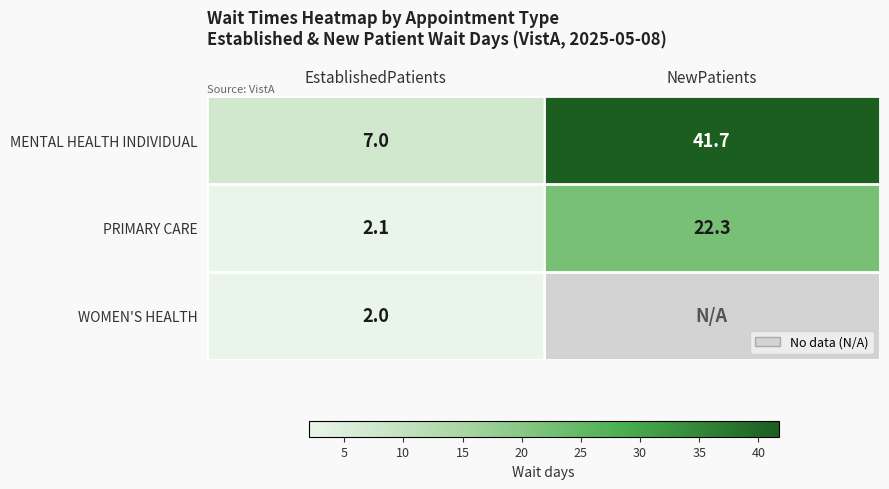

How many values in the PRIMARY CARE series exceed 22?

1